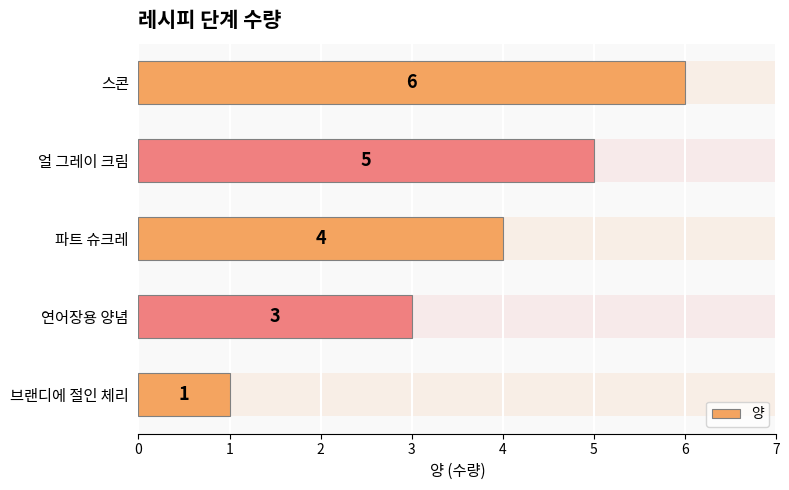

Does the chart contain any negative values?

No